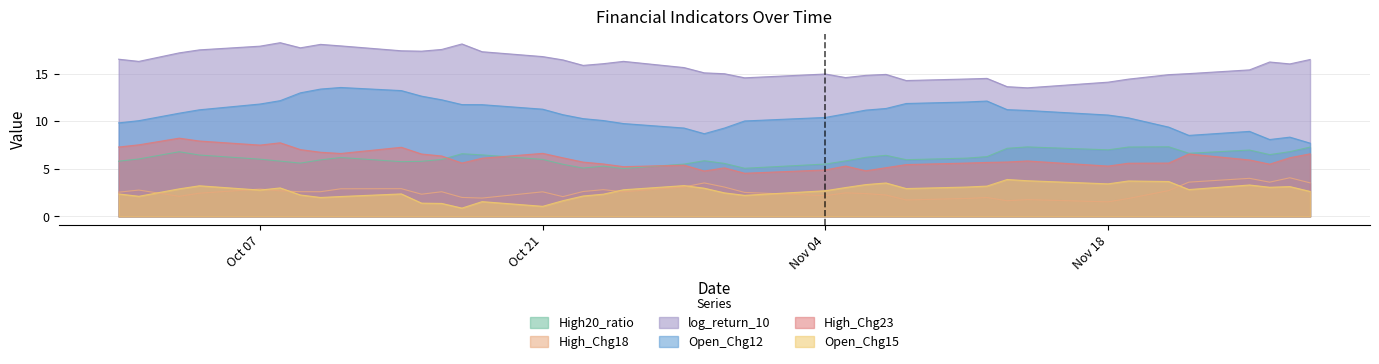

True or false: log_return_10 and Open_Chg12 cross at least once.

False